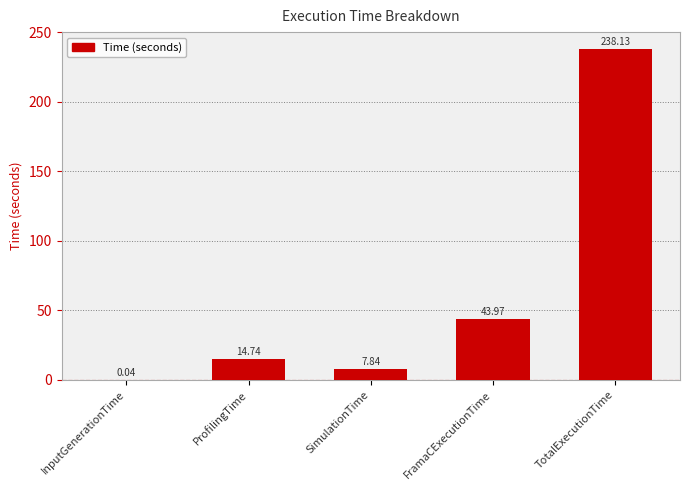

How many data points does each series have?

5